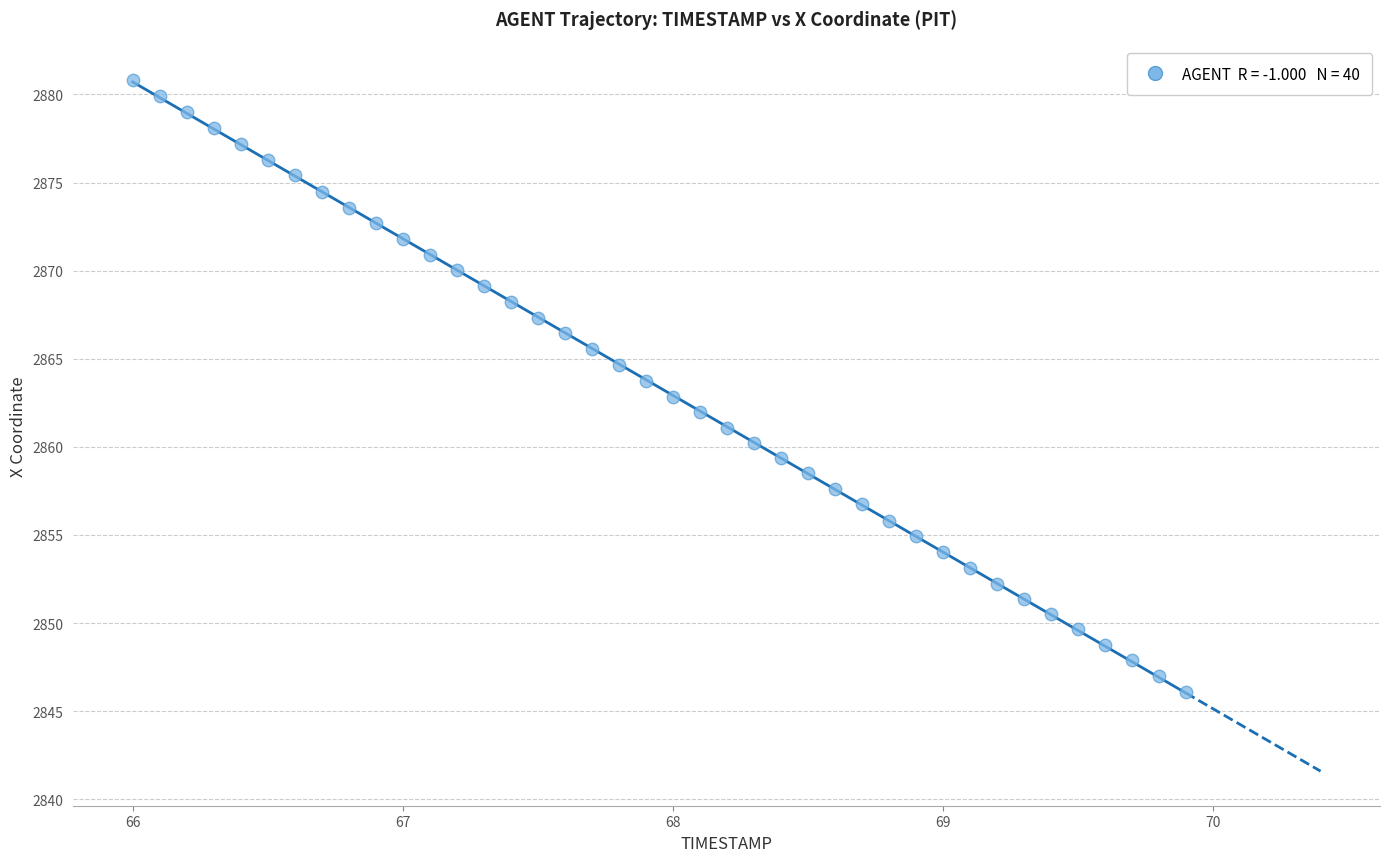

What is the range of Y values (max minus min)?

34.7